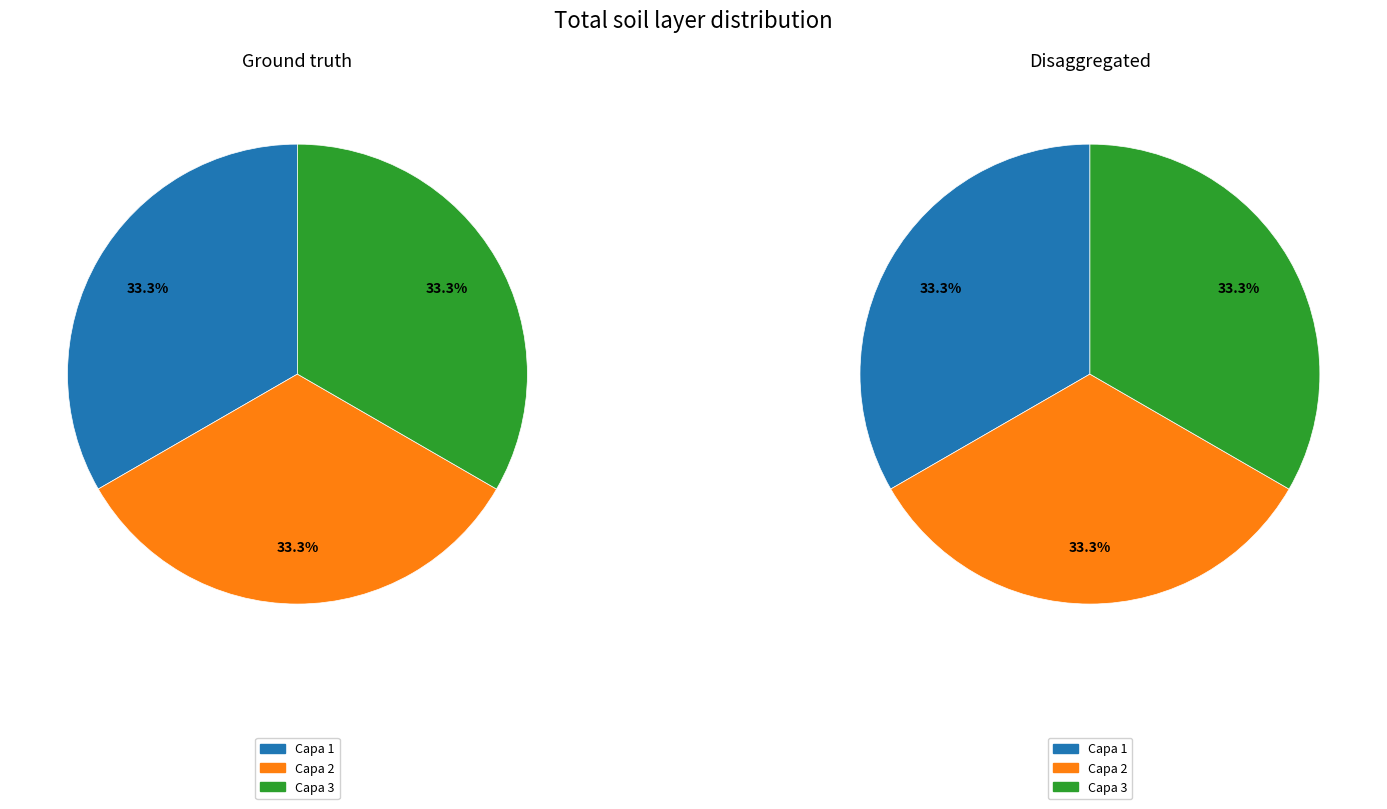

To the nearest percent, what portion does Capa 2 represent?

33%